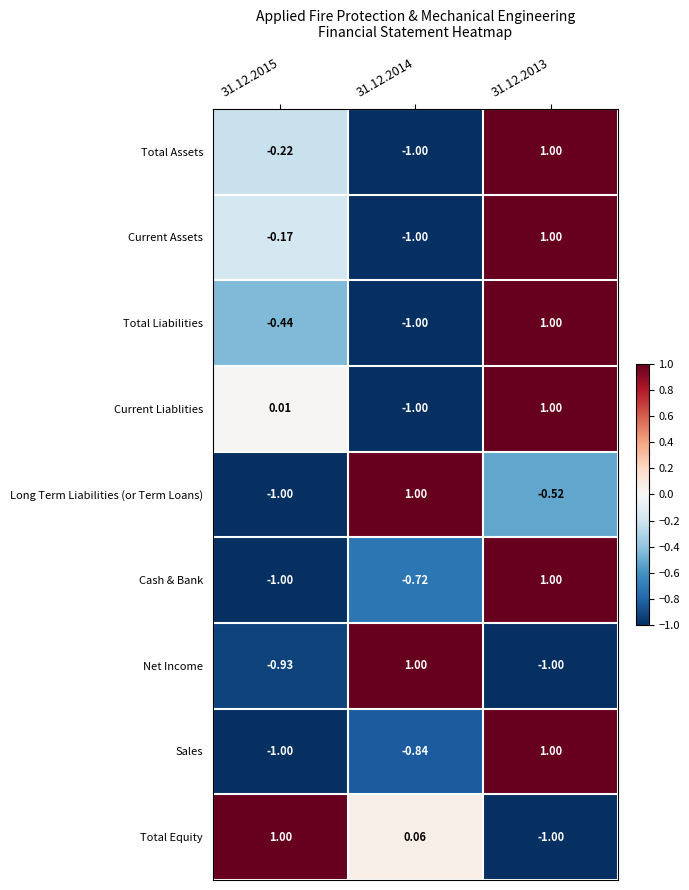

Which series has the largest total across all categories?

Total Equity